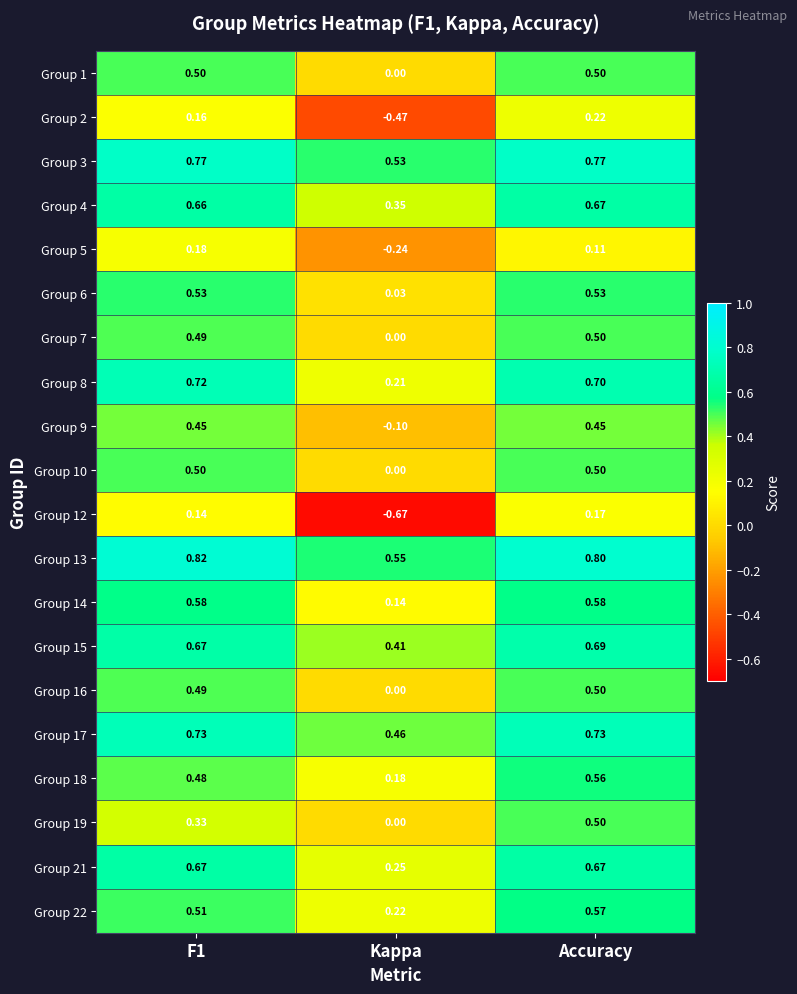

At which category is the sum across all series the highest?

Accuracy